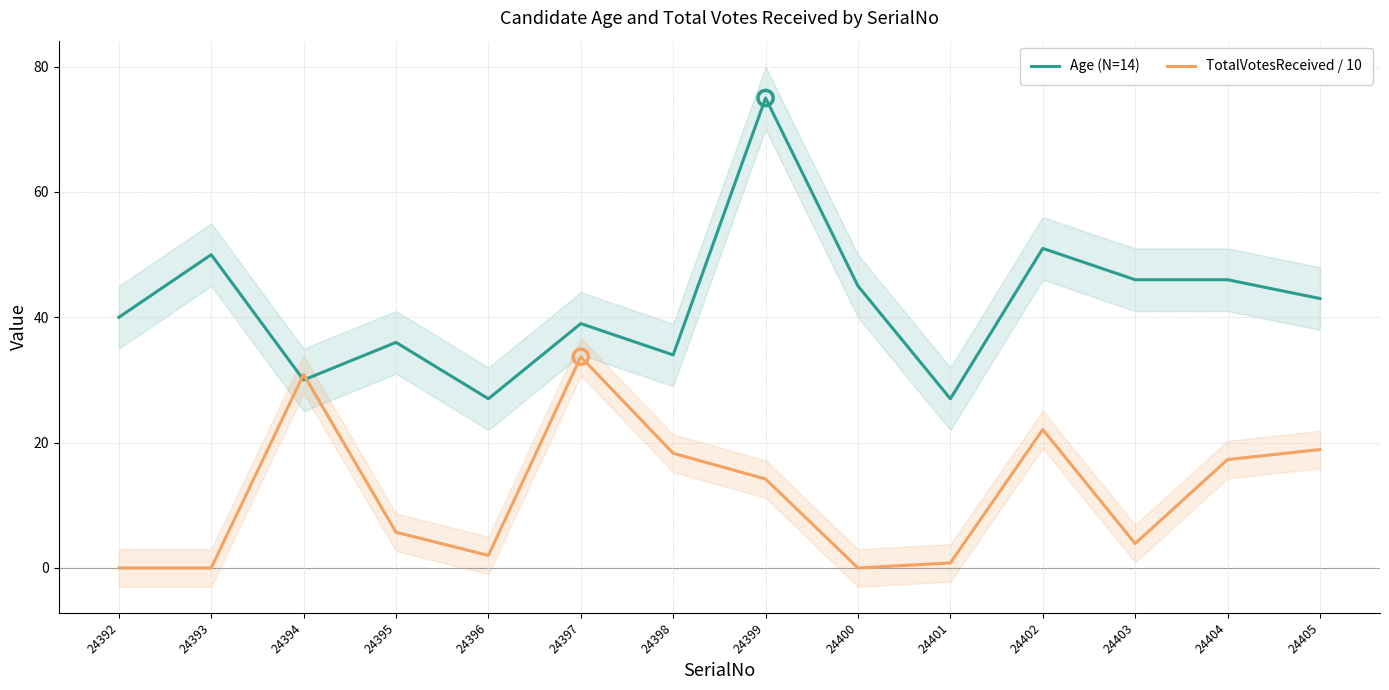

Which series contains the highest Y value?

Age (N=14)